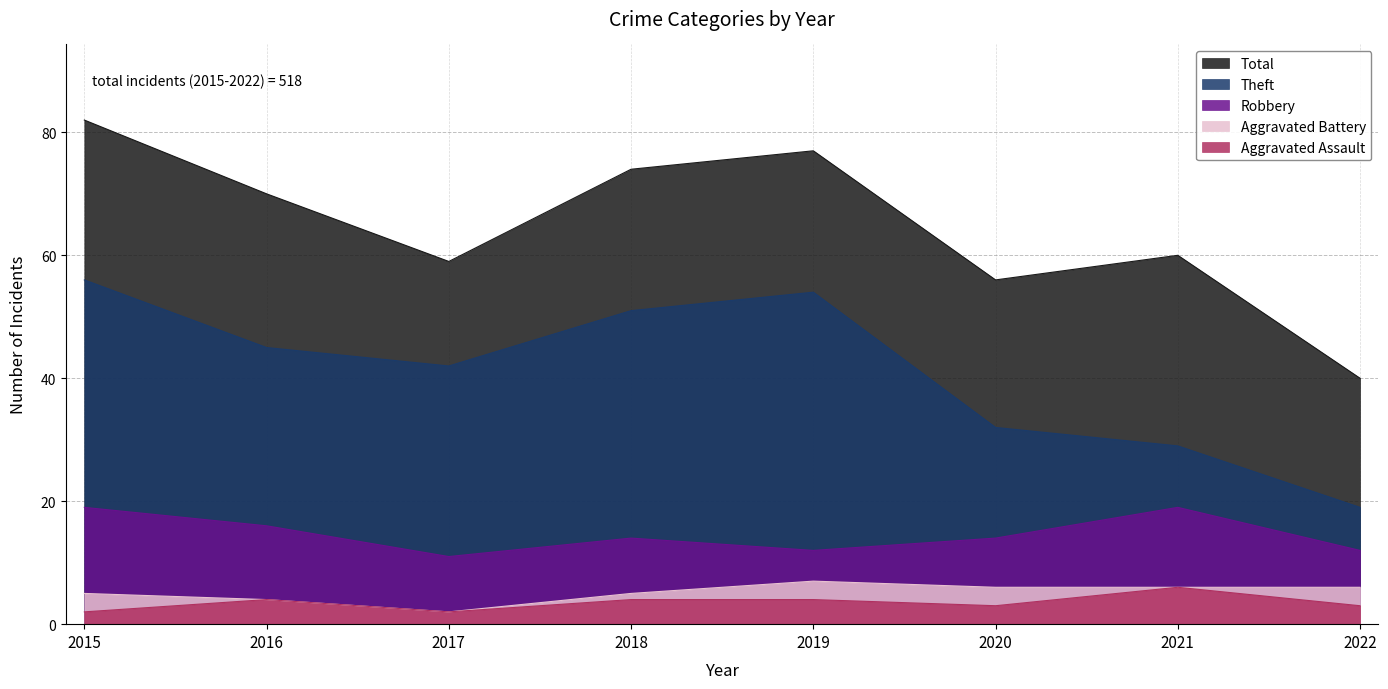

Which series has the largest range (max minus min)?

Total